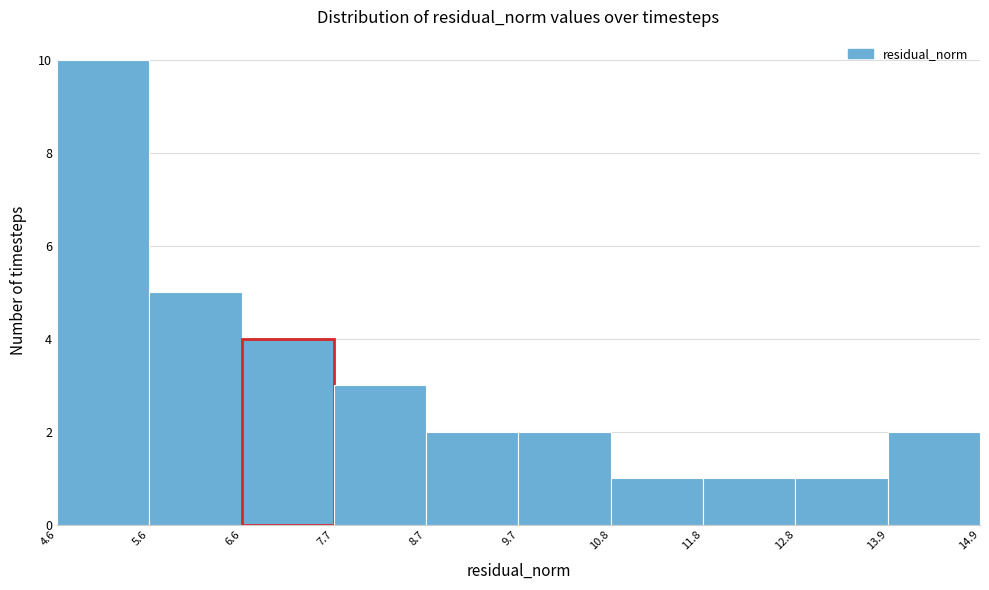

Over which range of the x-axis is the bar tallest?

4.6 to 5.6